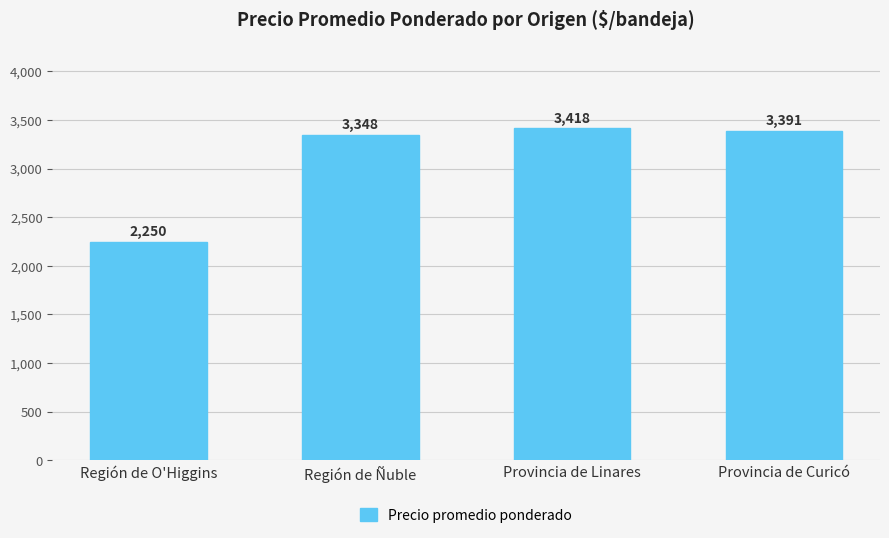

What is the label of the 1st bar from the right?

Provincia de Curicó